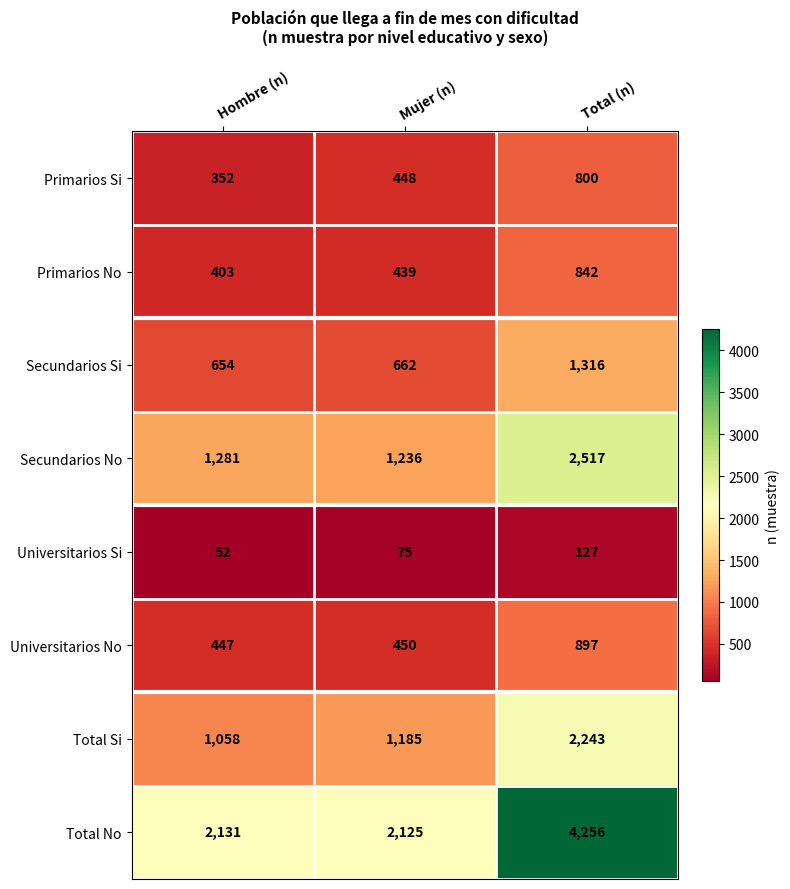

Read the Universitarios No value at Hombre (n).

447